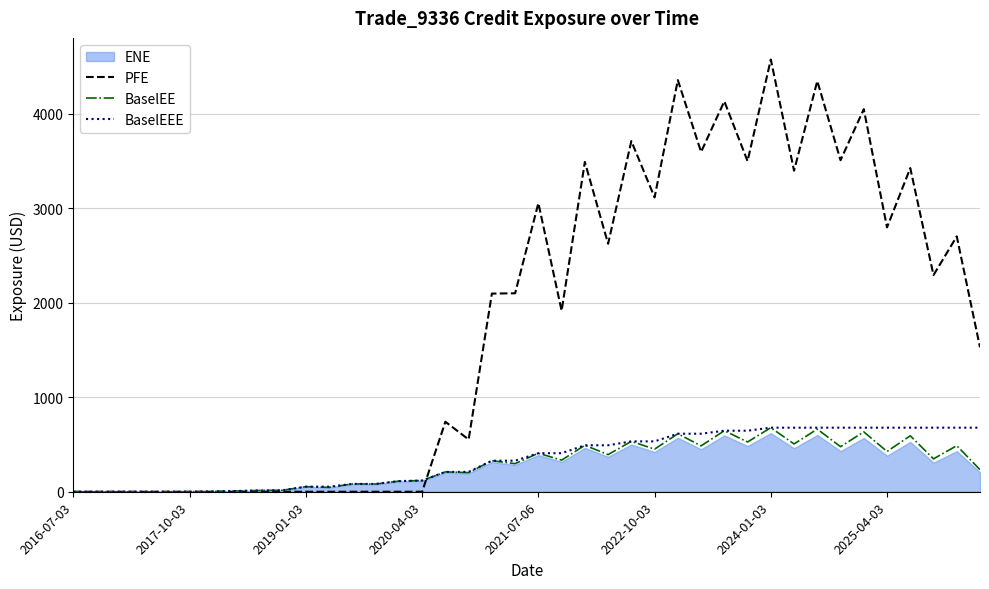

True or false: PFE has more than 2 interior local peaks.

True